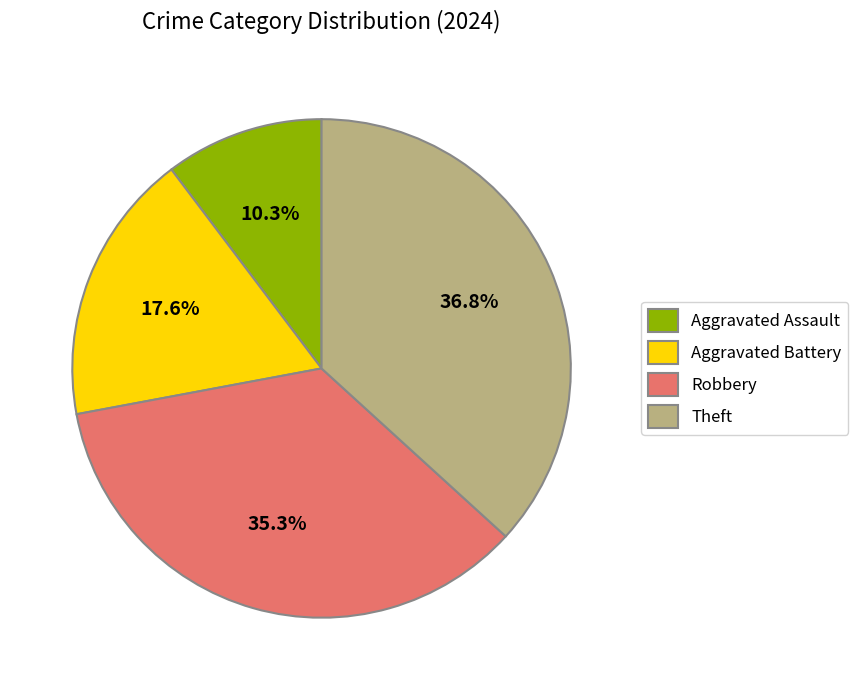

What percentage do Robbery and Aggravated Battery together represent?

52.9%